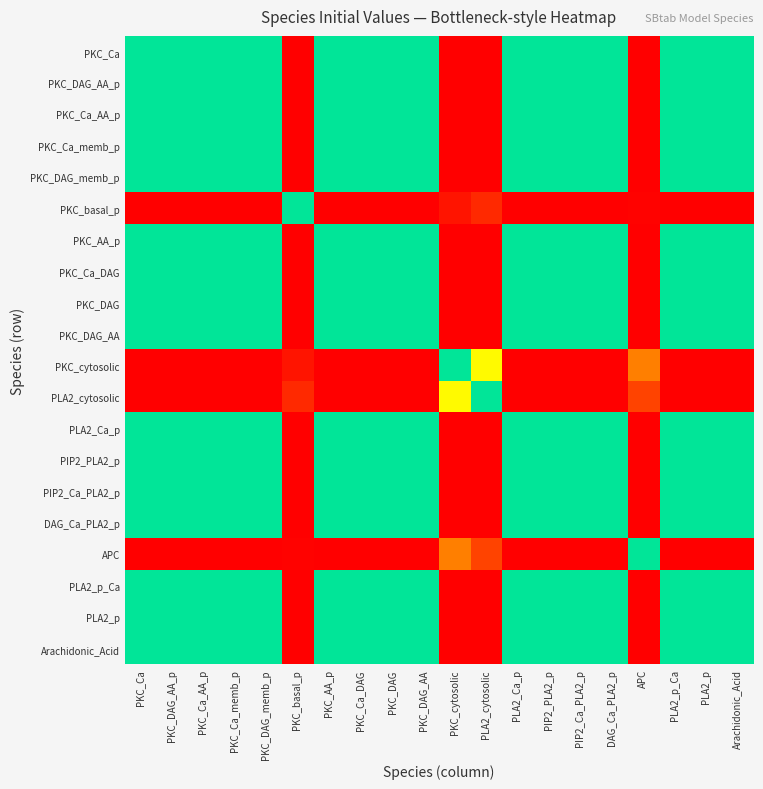

What is the total value across all series at PKC_Ca?

12.0